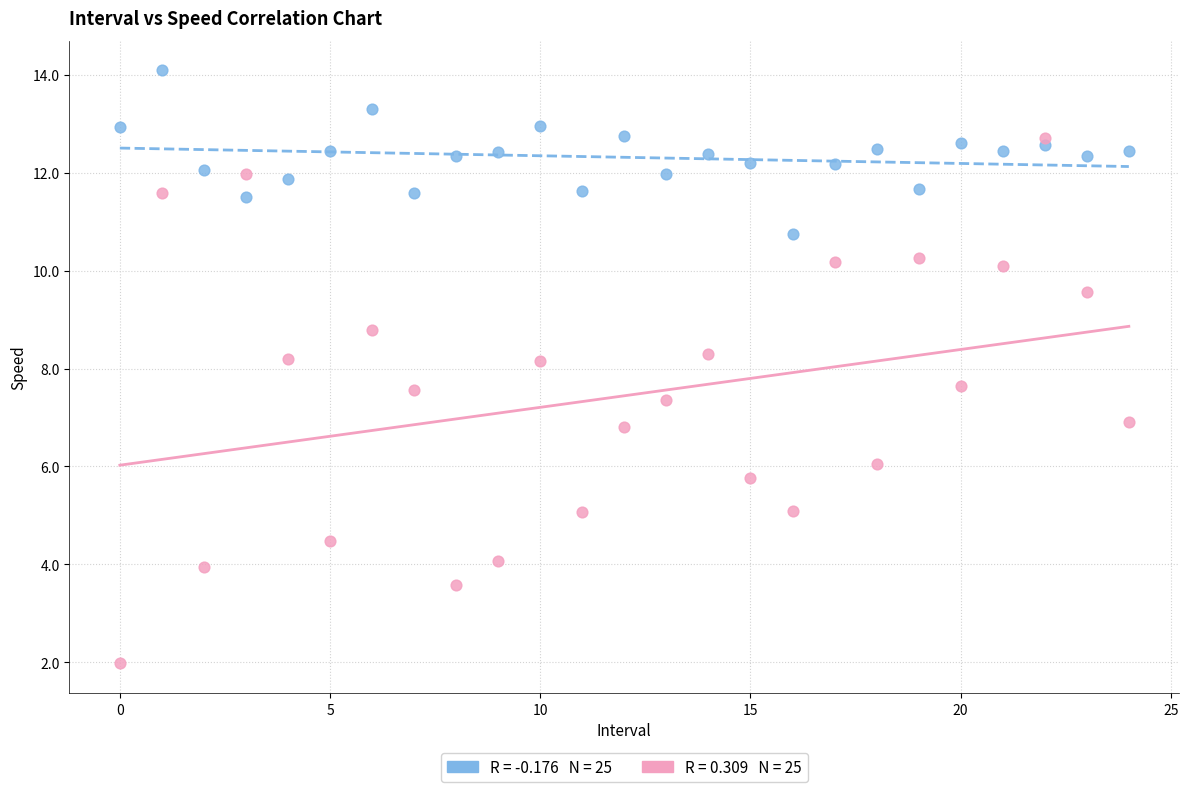

Across all data points, what is the range of Y values (max minus min)?

12.1